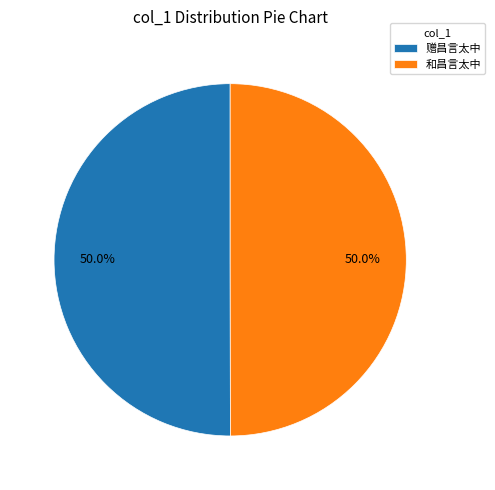

Approximately how many times larger is the value at 和昌言太中 compared to 赠昌言太中?

1.0